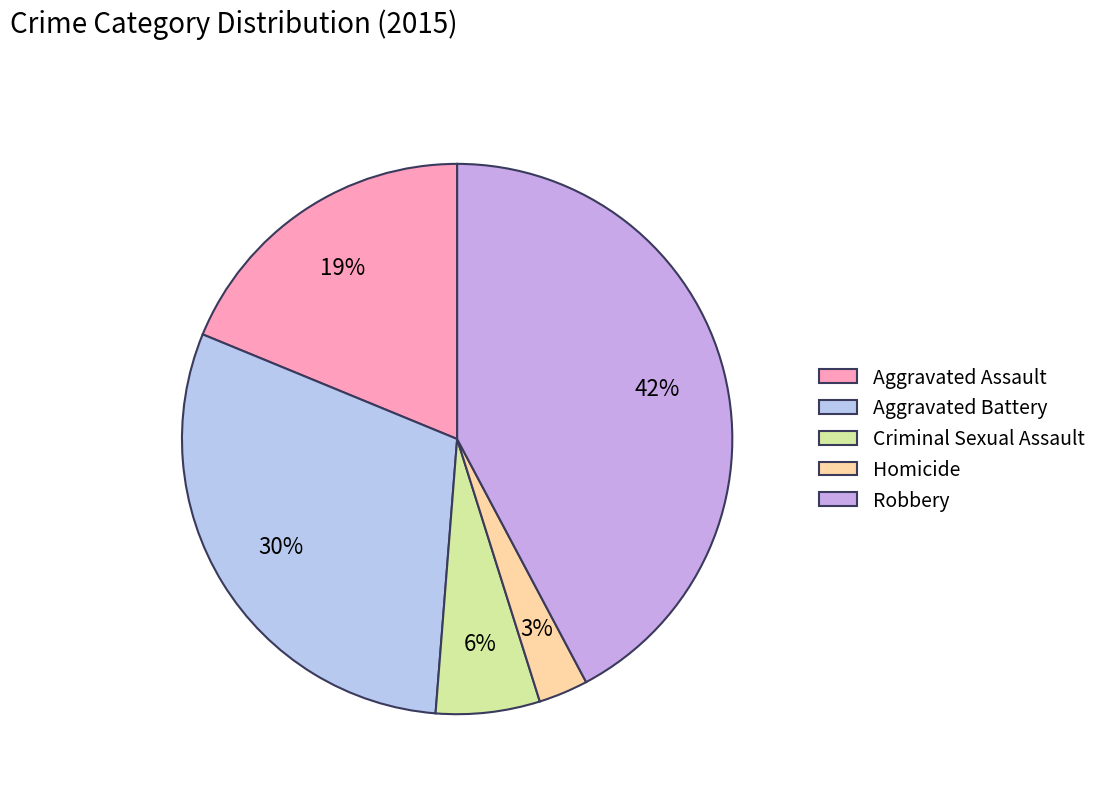

What is the largest slice in the pie chart?

Robbery